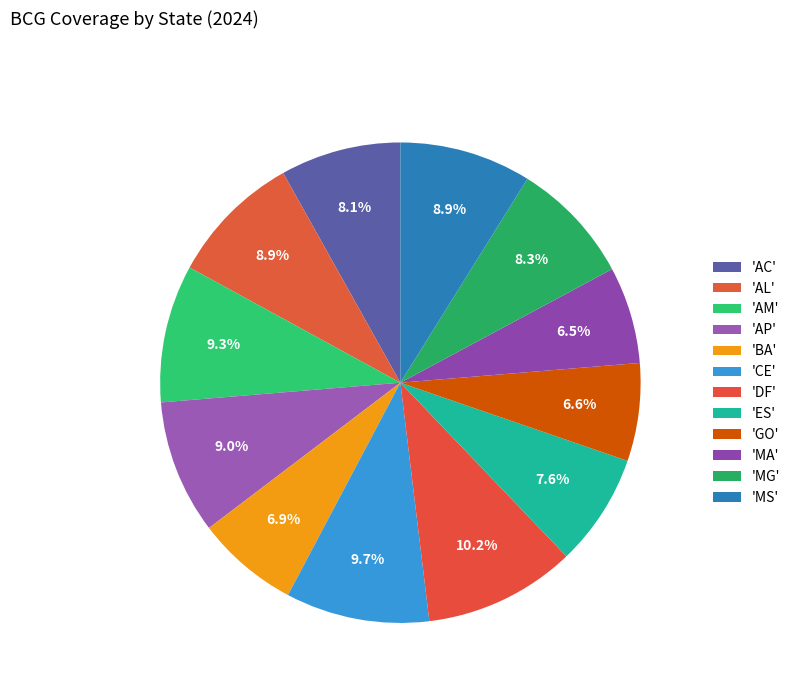

Count the number of slices in the pie.

12